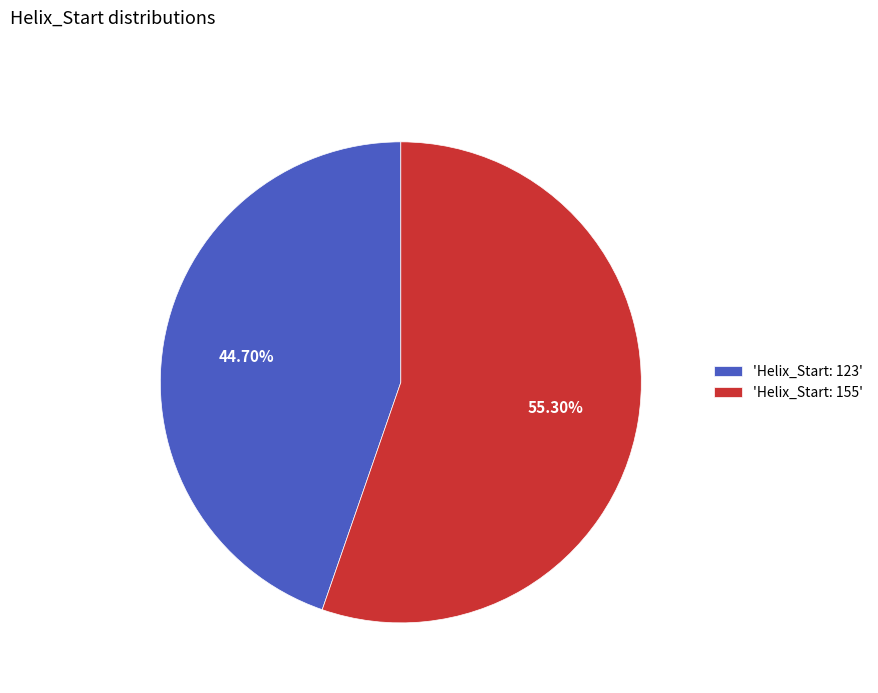

What is the smallest slice in the pie chart?

'Helix_Start: 123'